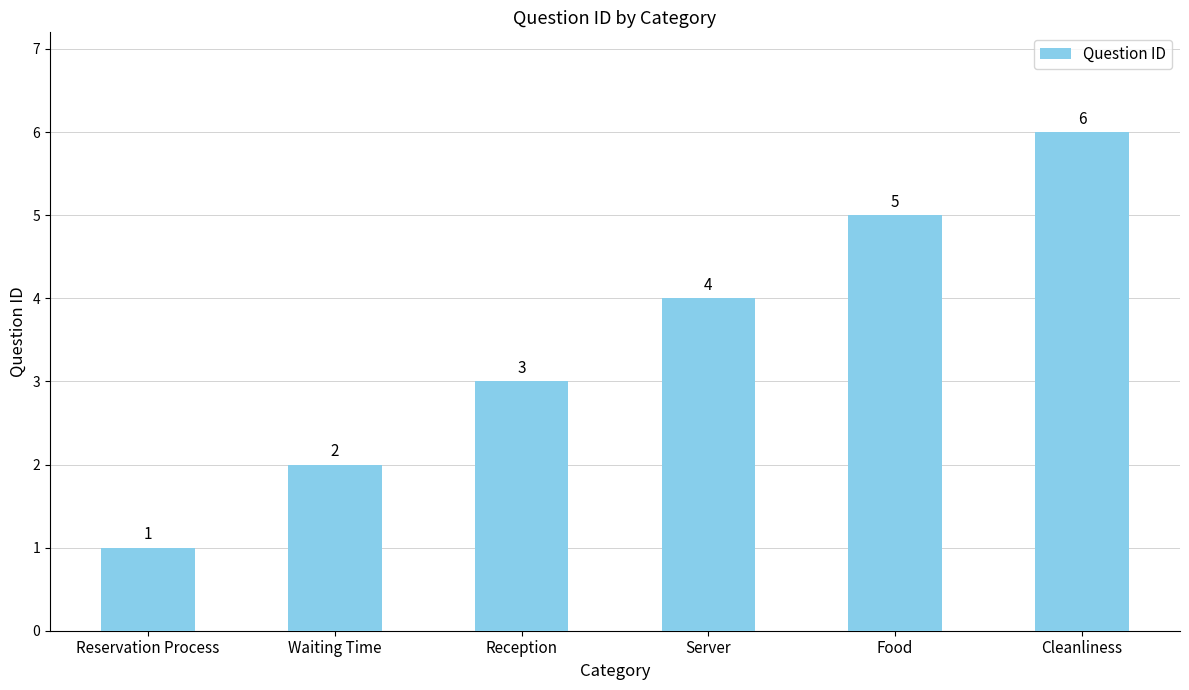

What value does the data have at Cleanliness?

6